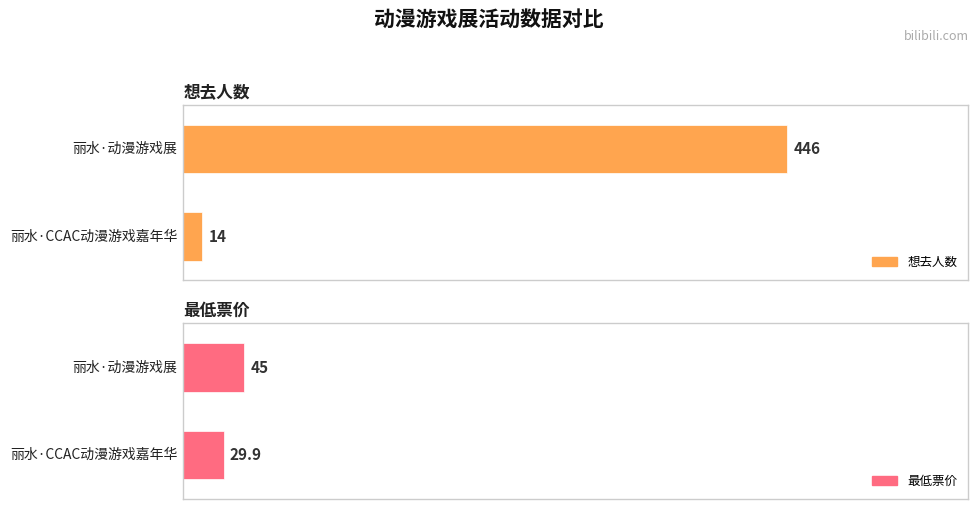

Which series has the largest range (max minus min)?

想去人数